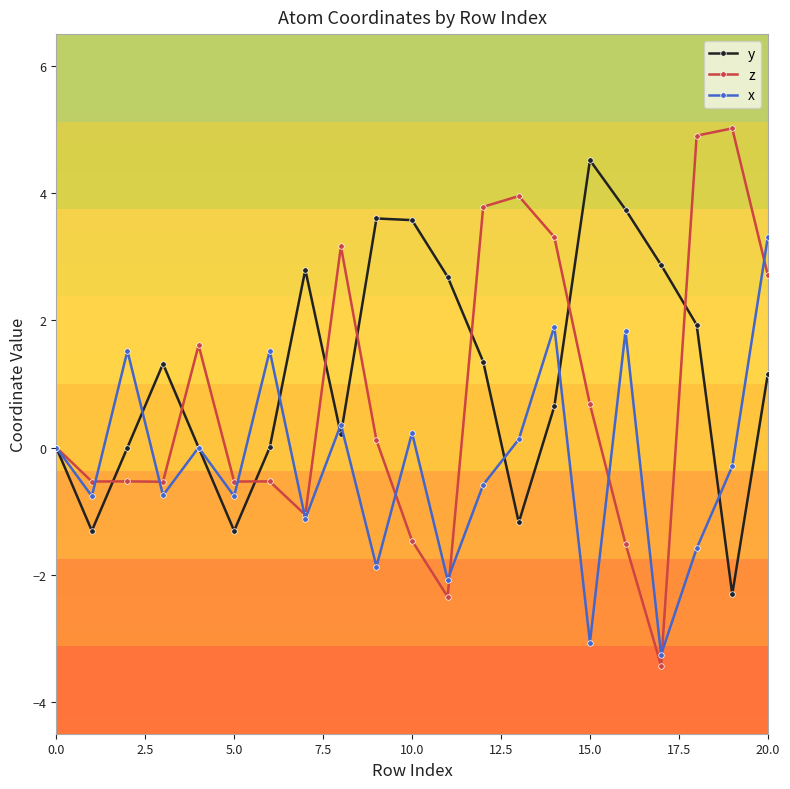

True or false: y has more than 2 interior local peaks.

True